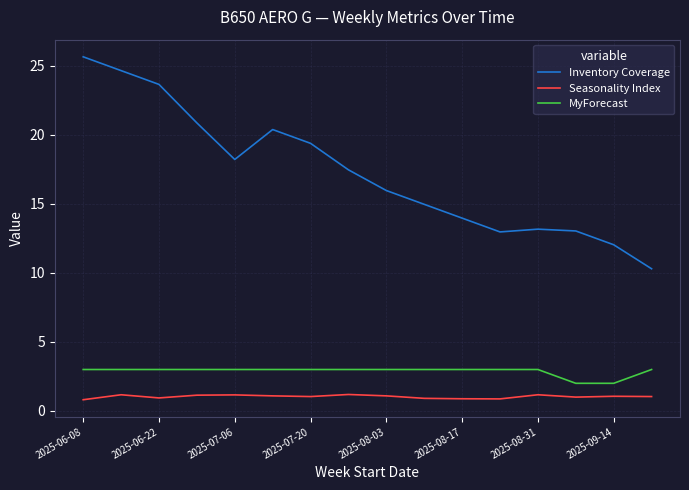

Which series has the largest total across all categories?

Inventory Coverage